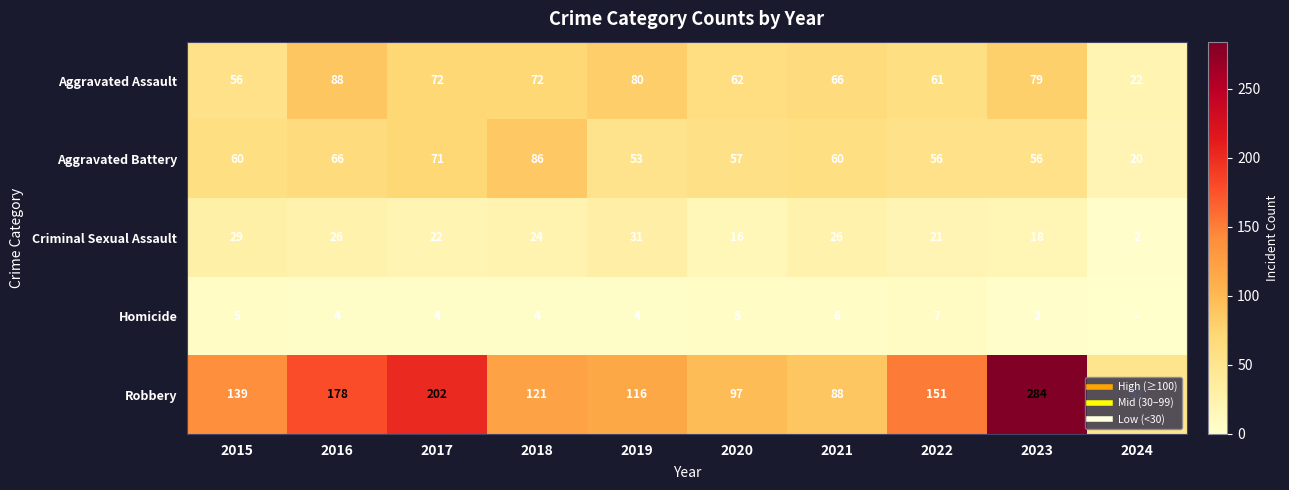

Rank the series by their maximum value, from highest to lowest.

Robbery, Aggravated Assault, Aggravated Battery, Criminal Sexual Assault, Homicide